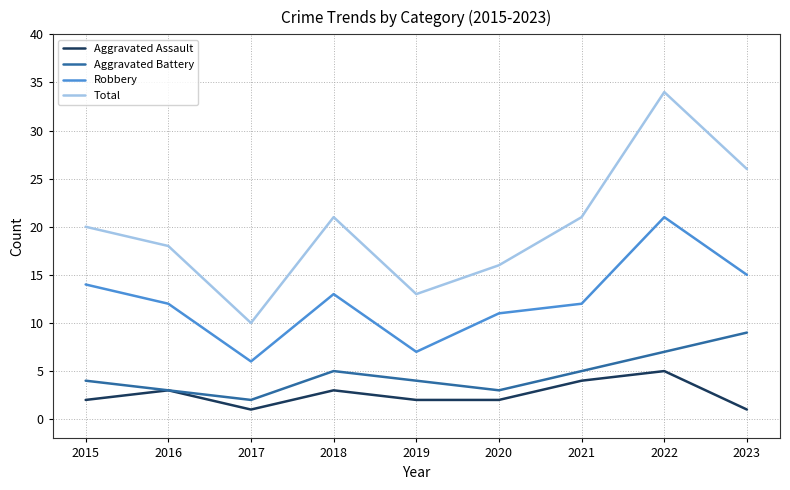

What are all the series names shown in the legend?

Aggravated Assault, Aggravated Battery, Robbery, Total